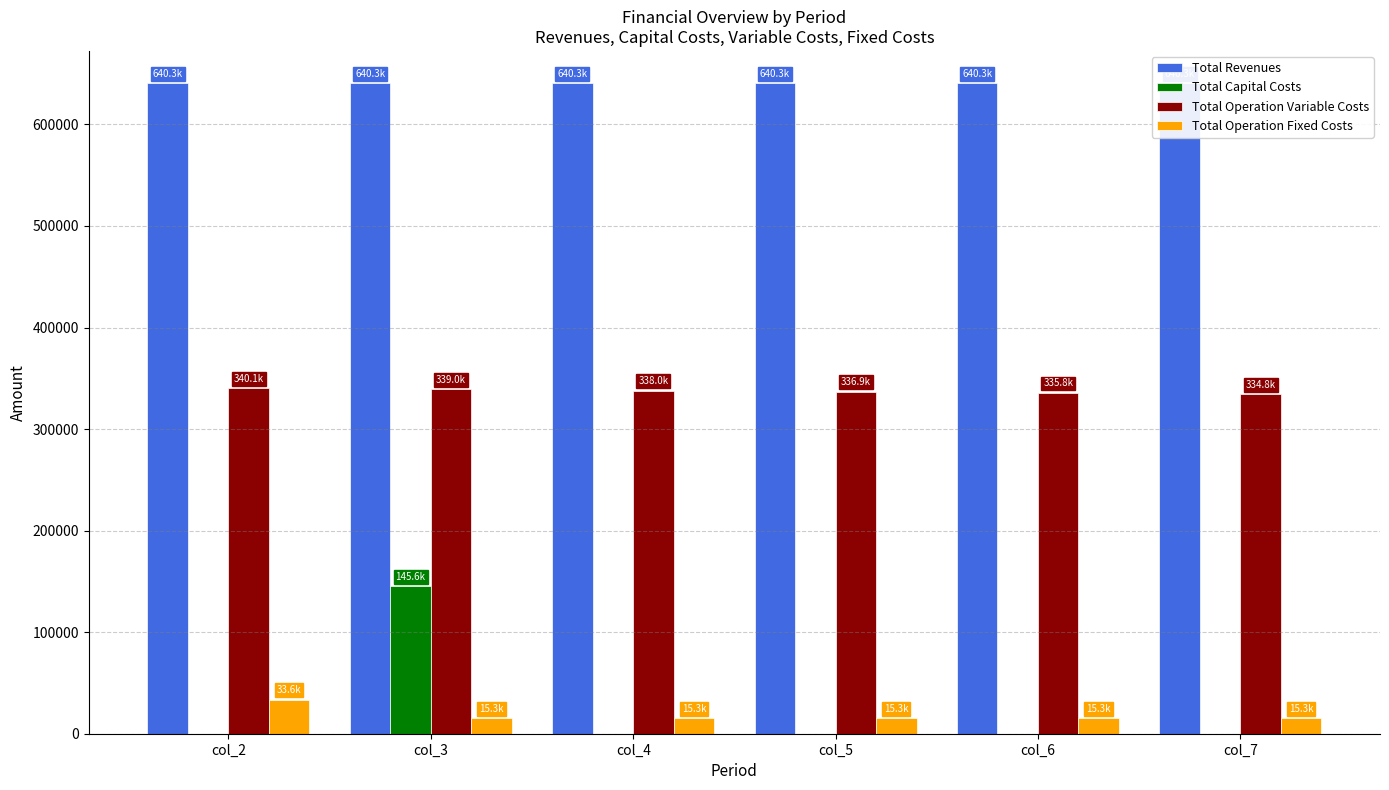

What is the total value across all series at col_3?

1140243.2